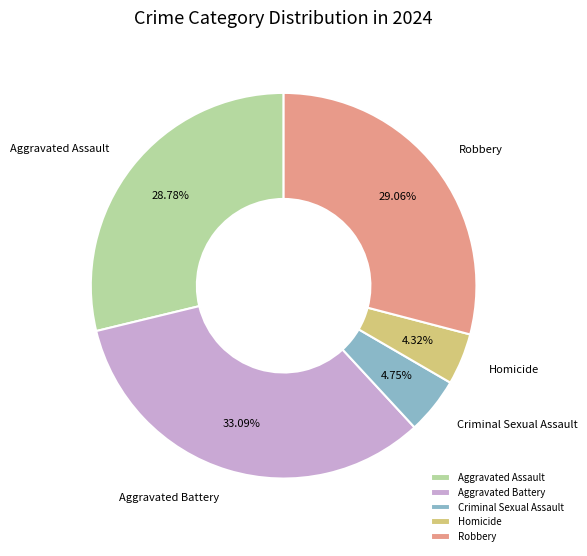

Is there a majority slice in this chart?

No